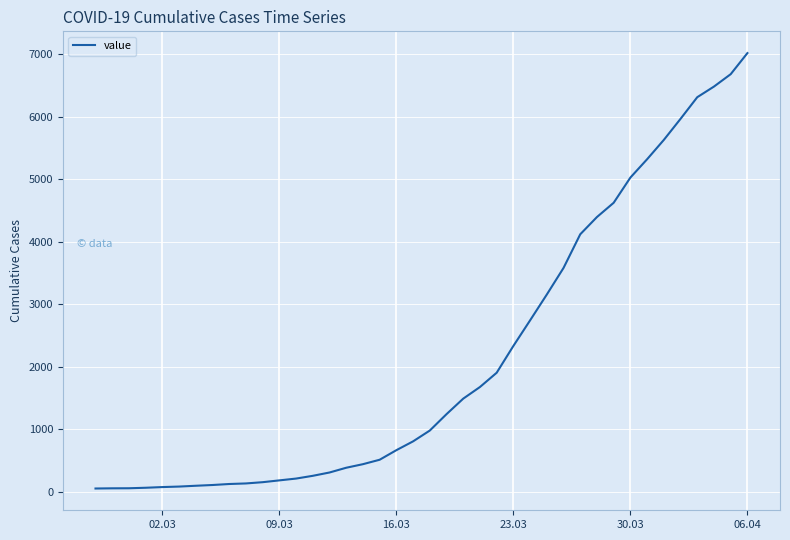

What is the maximum value shown in the chart?

7014